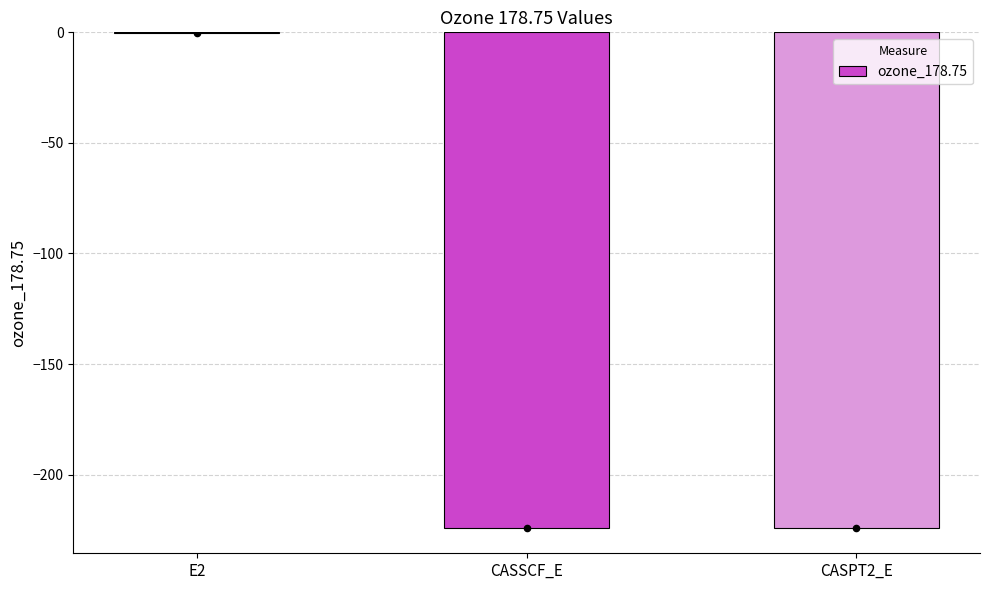

Which has a higher value, CASSCF_E or E2?

E2